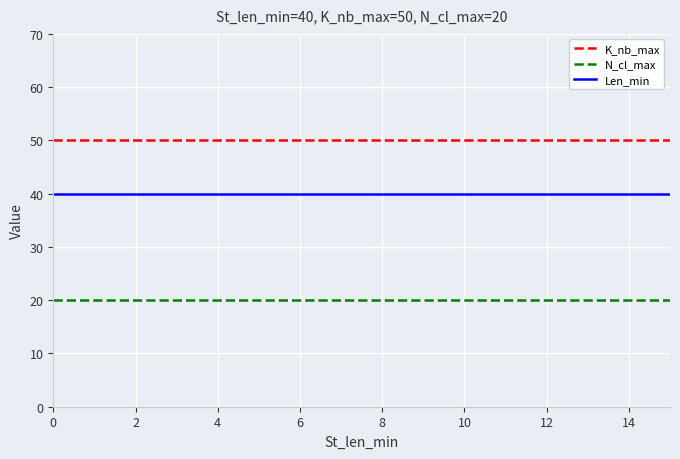

Which series has the largest total across all categories?

K_nb_max